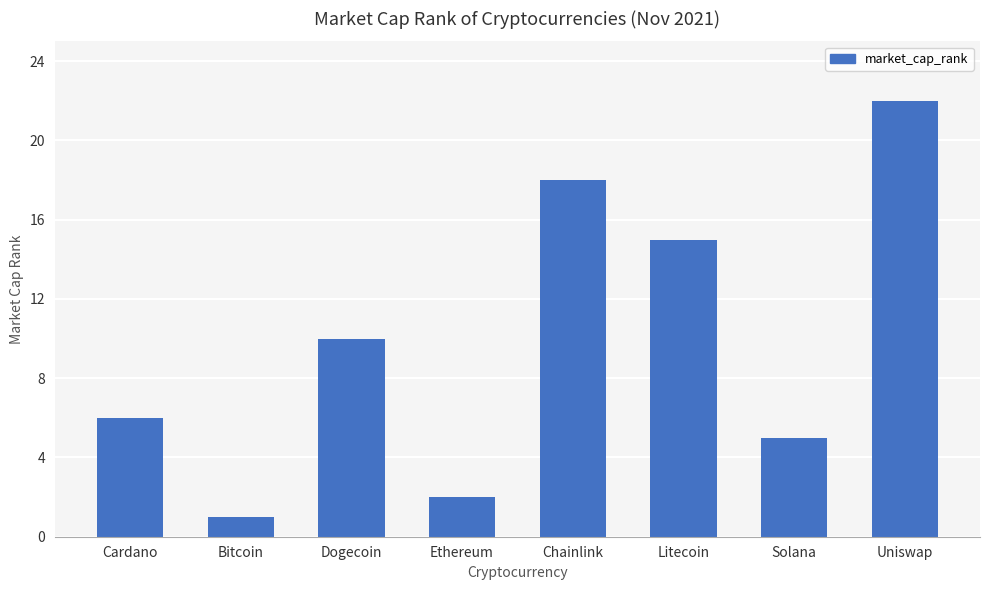

Reading left to right, extract all data points from this chart.

6	1	10	2	18	15	5	22